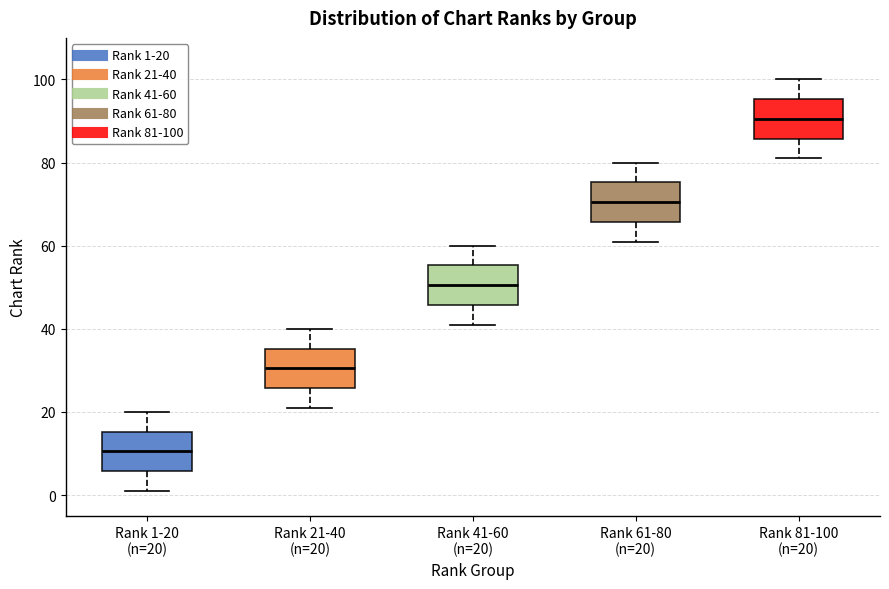

Reading left to right, transcribe this box plot: for each box, give where its median line is, the range the box spans, and where its two whiskers end, as read against the y-axis. The values are not printed on the chart, so give them approximately, as read against the axis.

Rank 1-20 (n=20): median 10, box 6 to 16, whiskers 2 to 20
Rank 21-40 (n=20): median 30, box 26 to 36, whiskers 22 to 40
Rank 41-60 (n=20): median 50, box 46 to 56, whiskers 42 to 60
Rank 61-80 (n=20): median 70, box 66 to 76, whiskers 62 to 80
Rank 81-100 (n=20): median 90, box 86 to 96, whiskers 82 to 100